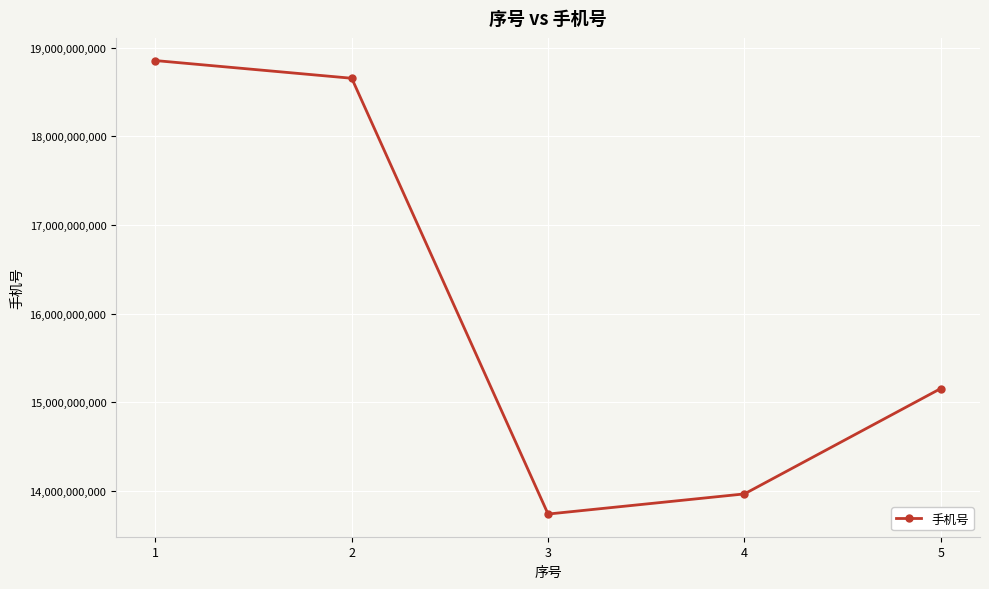

True or false: the data shows 15155087227 at 5.

True